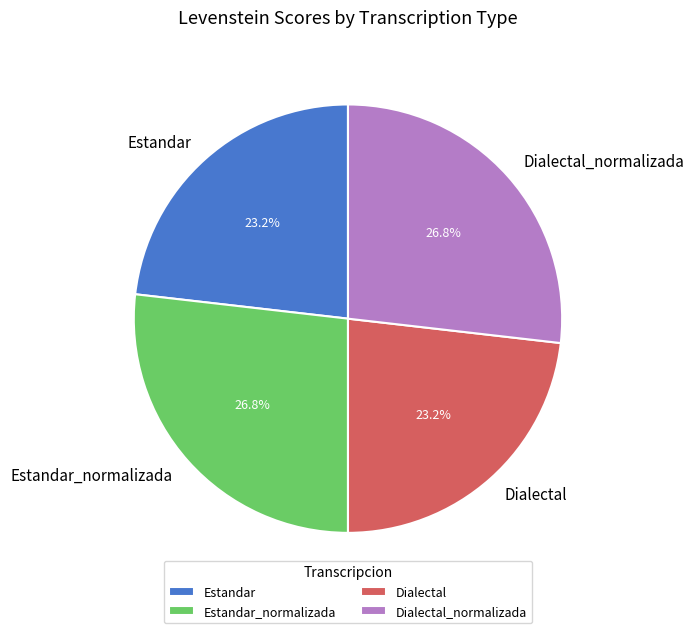

Is the sum of Dialectal and Estandar greater than half?

No